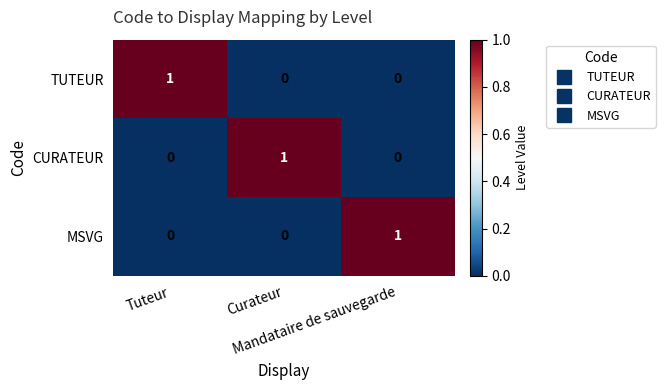

At how many categories does at least one series exceed 0?

3